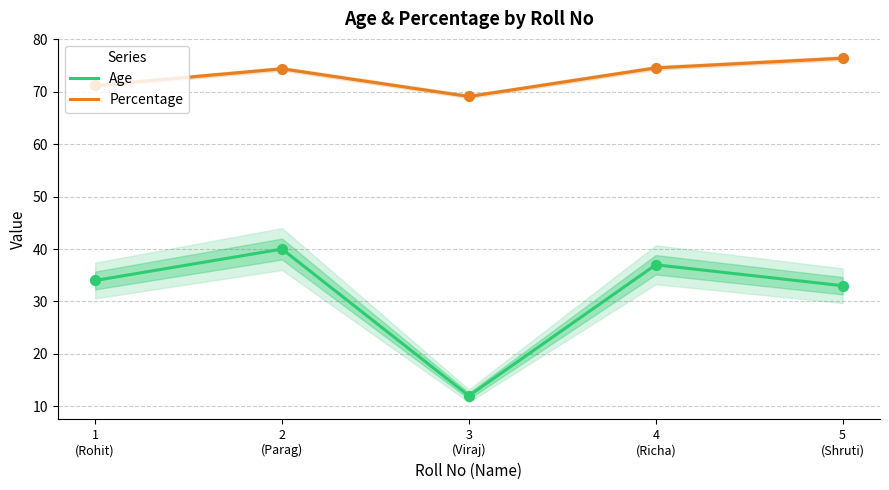

What is the total value across all series at 3
(Viraj)?

81.1